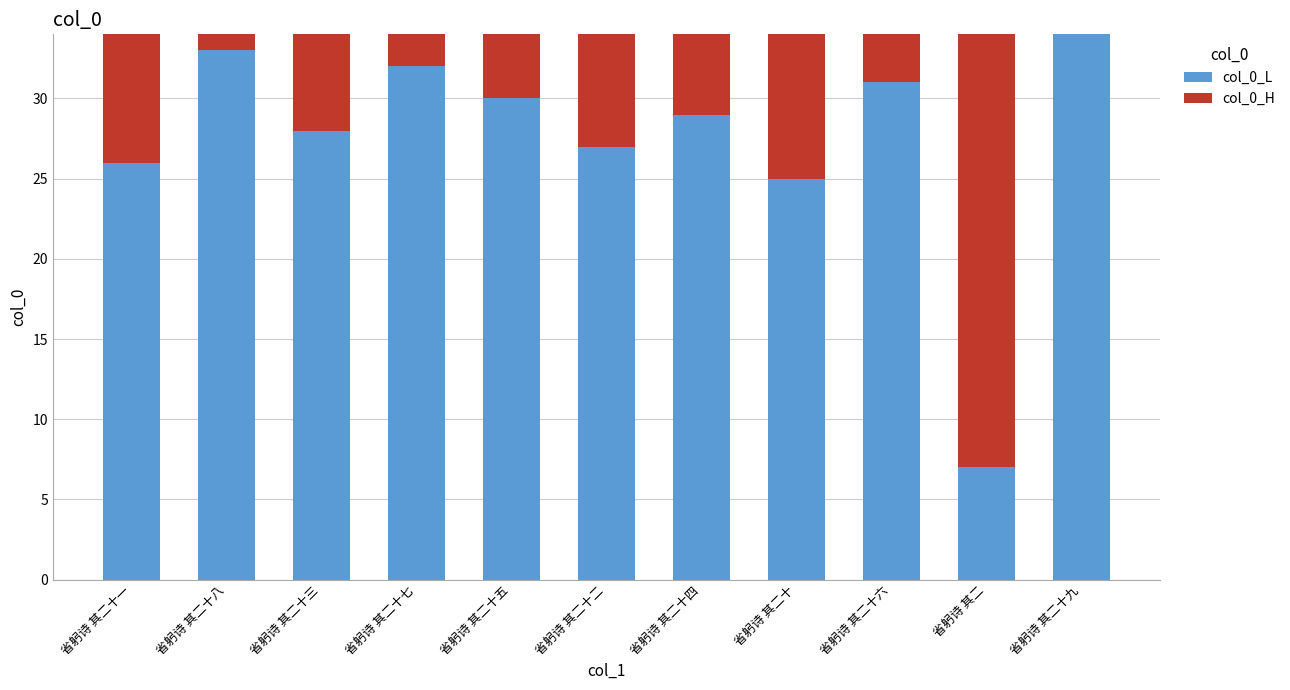

Is it true that col_0_L equals 17 at 省躬诗 其二十一?

False